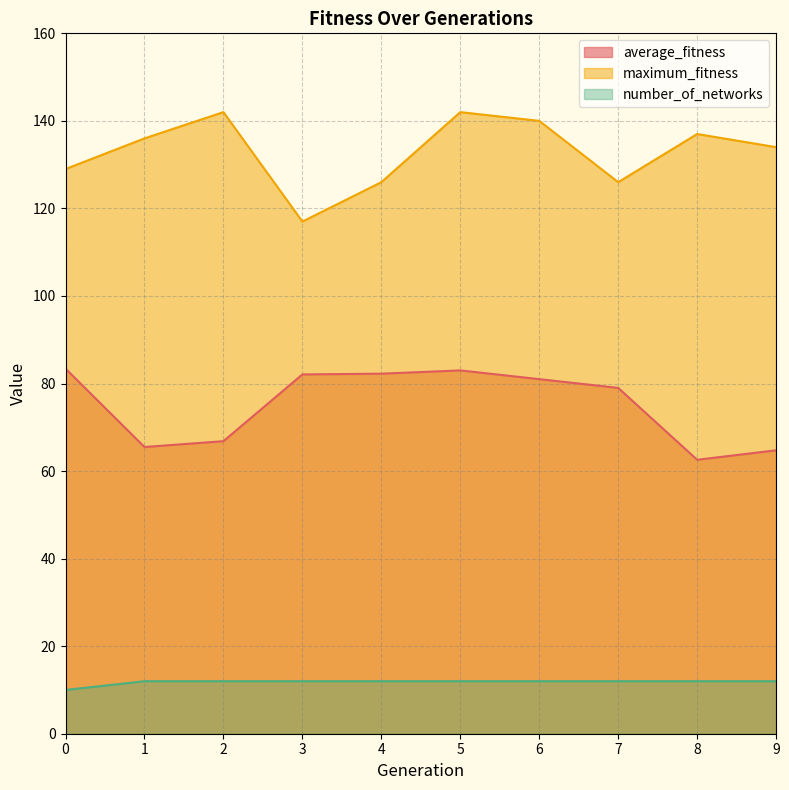

What is the sum of the maximum_fitness values at 0 and 8?

266.0